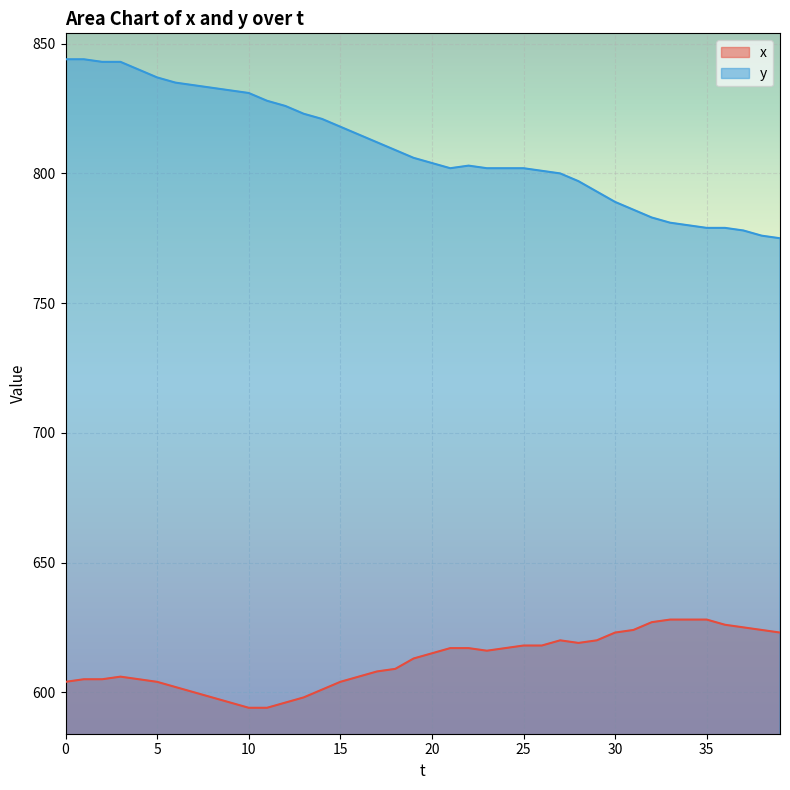

Reading right to left, extract all data points from this chart.

x: 39=623	38=624	37=625	36=626	35=628	34=628	33=628	32=627	31=624	30=623	29=620	28=619	27=620	26=618	25=618	24=617	23=616	22=617	21=617	20=615	19=613	18=609	17=608	16=606	15=604	14=601	13=598	12=596	11=594	10=594	9=596	8=598	7=600	6=602	5=604	4=605	3=606	2=605	1=605	0=604
y: 39=775	38=776	37=778	36=779	35=779	34=780	33=781	32=783	31=786	30=789	29=793	28=797	27=800	26=801	25=802	24=802	23=802	22=803	21=802	20=804	19=806	18=809	17=812	16=815	15=818	14=821	13=823	12=826	11=828	10=831	9=832	8=833	7=834	6=835	5=837	4=840	3=843	2=843	1=844	0=844